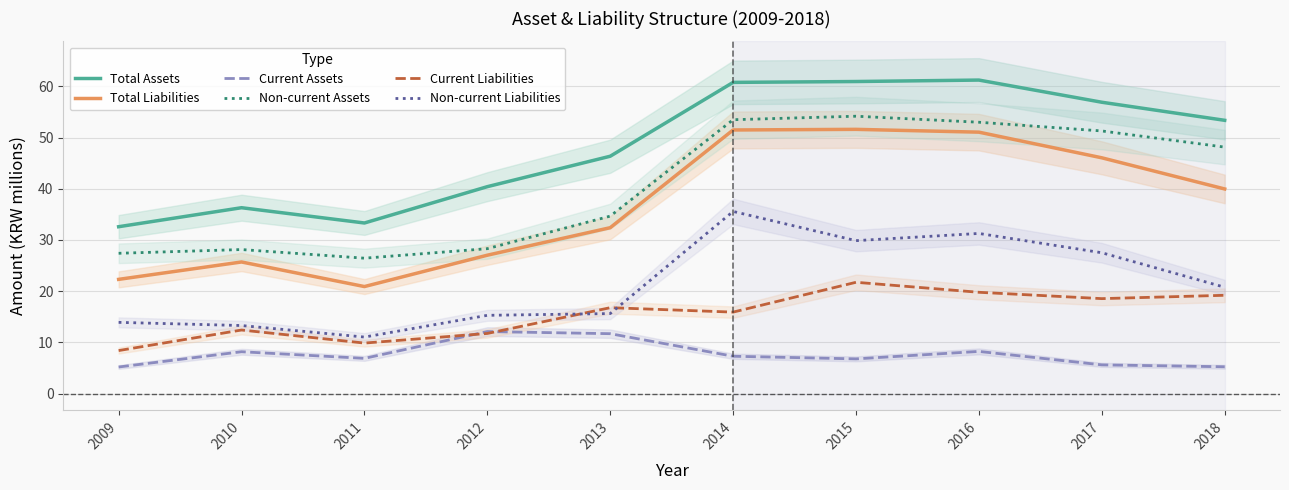

Reading left to right, list all the values displayed in this chart.

Total Assets: 2009=32.6	2010=36.3	2011=33.3	2012=40.4	2013=46.4	2014=60.8	2015=60.9	2016=61.2	2017=56.9	2018=53.4
Total Liabilities: 2009=22.3	2010=25.7	2011=20.9	2012=27.0	2013=32.4	2014=51.5	2015=51.6	2016=51.1	2017=46.0	2018=40.0
Current Assets: 2009=5.2	2010=8.2	2011=6.9	2012=12.1	2013=11.7	2014=7.3	2015=6.8	2016=8.2	2017=5.6	2018=5.2
Non-current Assets: 2009=27.4	2010=28.1	2011=26.4	2012=28.3	2013=34.7	2014=53.5	2015=54.2	2016=53.0	2017=51.3	2018=48.1
Current Liabilities: 2009=8.4	2010=12.4	2011=9.9	2012=11.7	2013=16.8	2014=15.9	2015=21.7	2016=19.8	2017=18.5	2018=19.2
Non-current Liabilities: 2009=13.9	2010=13.3	2011=11.0	2012=15.3	2013=15.6	2014=35.6	2015=29.9	2016=31.3	2017=27.5	2018=20.8